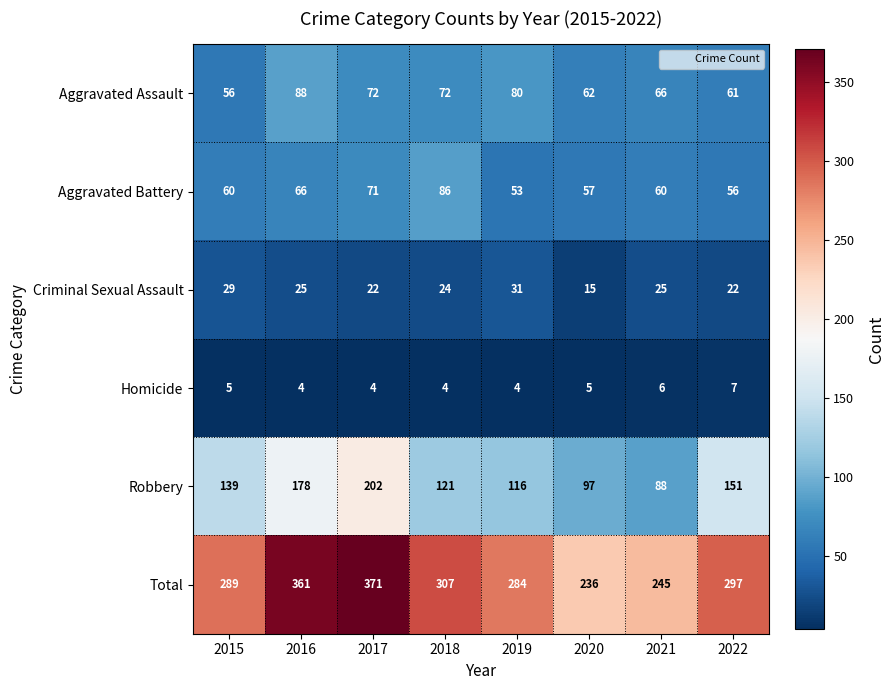

At which category is the sum across all series the highest?

2017